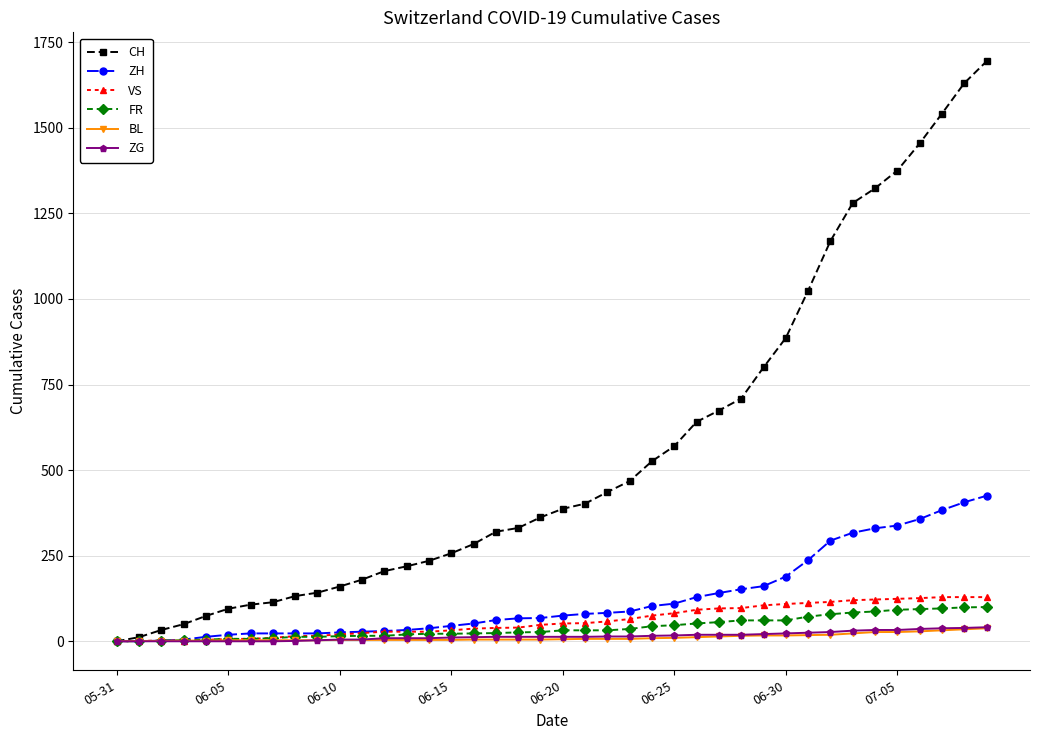

Which series has the largest range (max minus min)?

CH